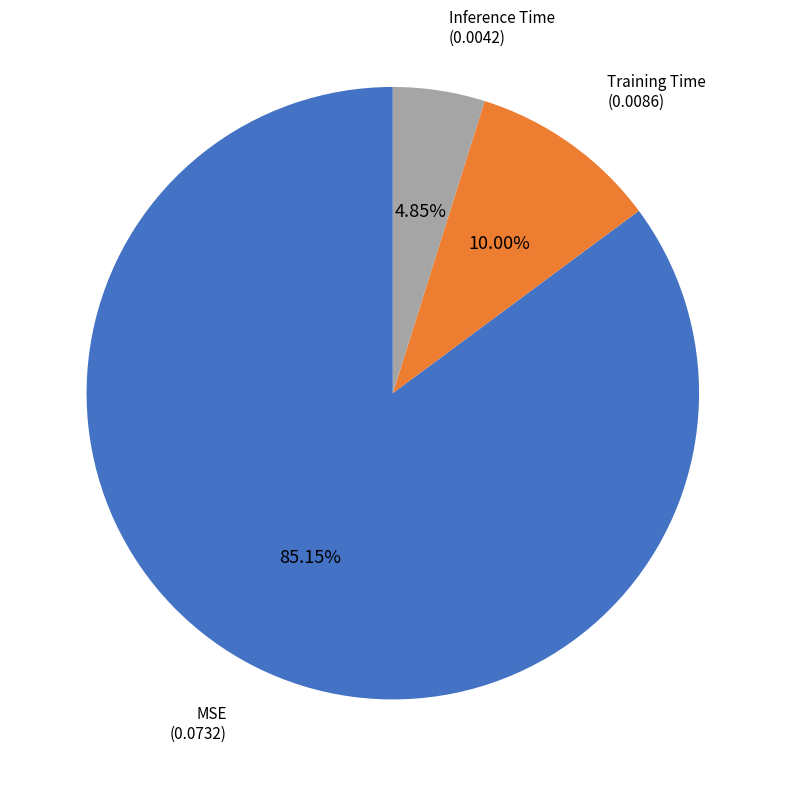

Is it true that MSE is 85% of the pie?

True